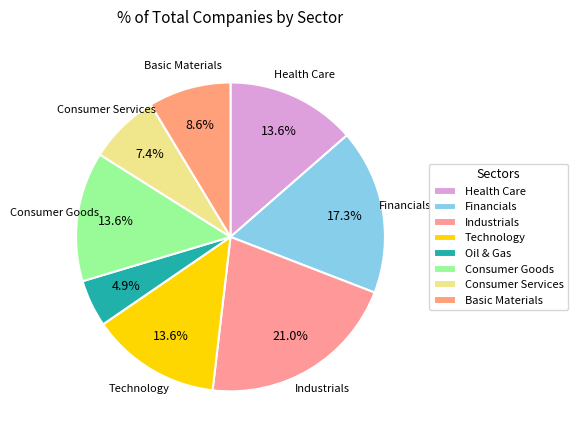

Count the number of slices in the pie.

8